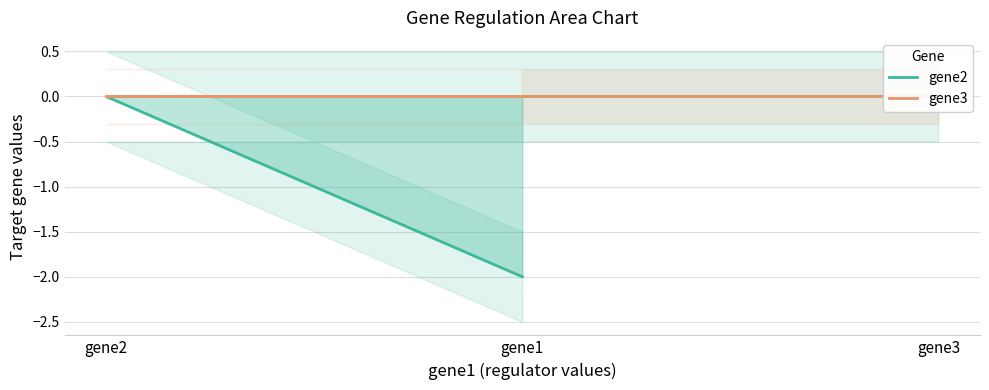

What is the total value across all series at gene1?

-2